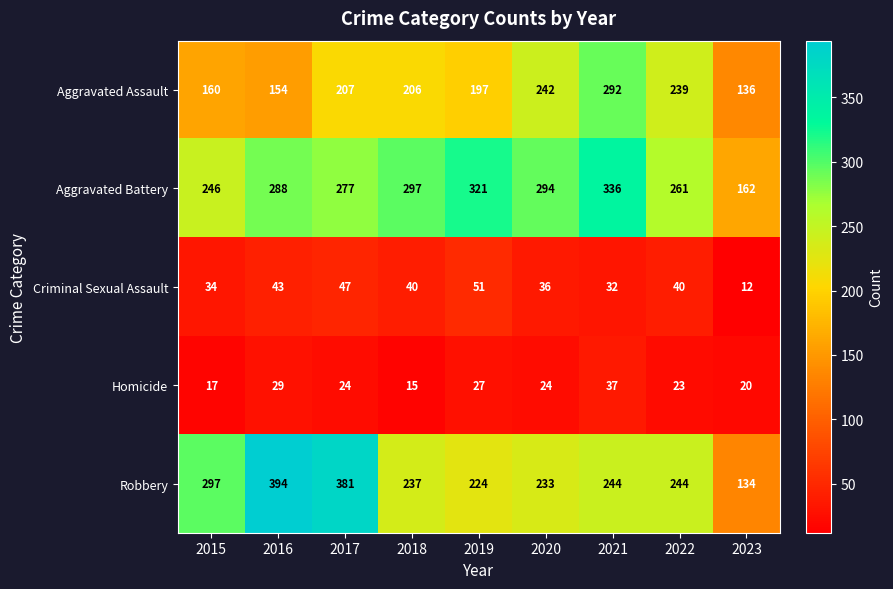

What is the average value of the Criminal Sexual Assault series?

37